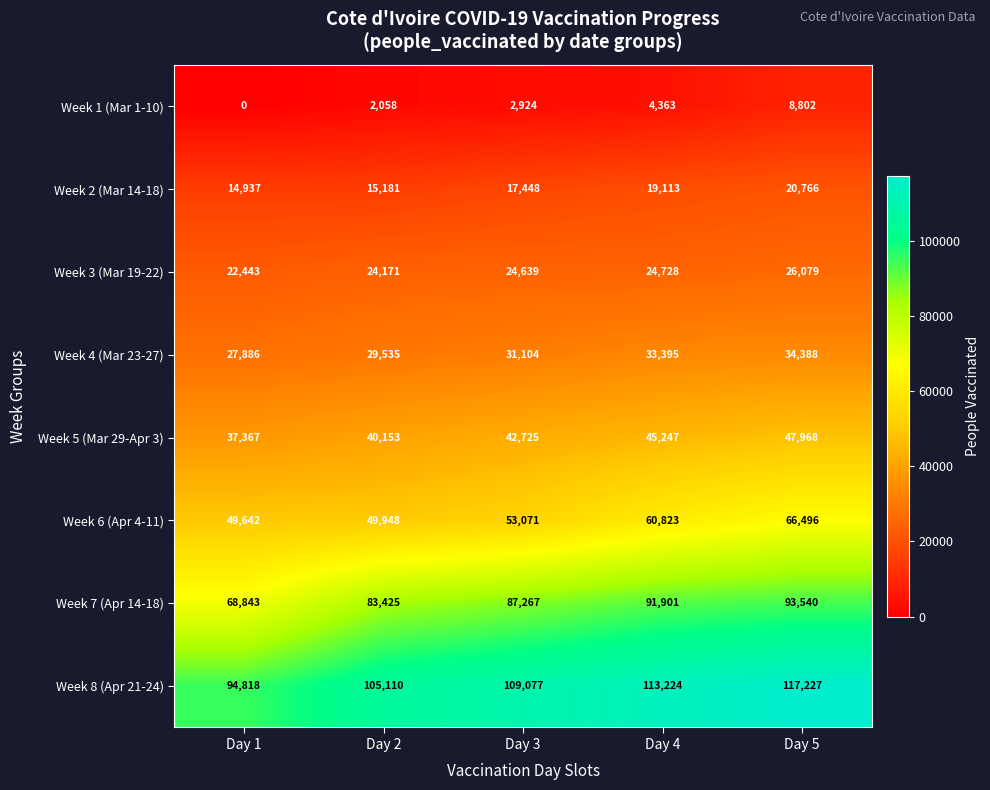

True or false: Week 7 (Apr 14-18) has a value of 91901 at Day 4.

True